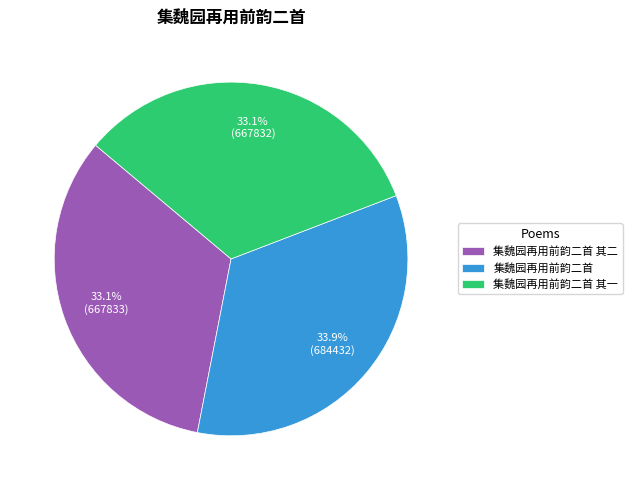

Is 集魏园再用前韵二首 the majority of the pie?

No